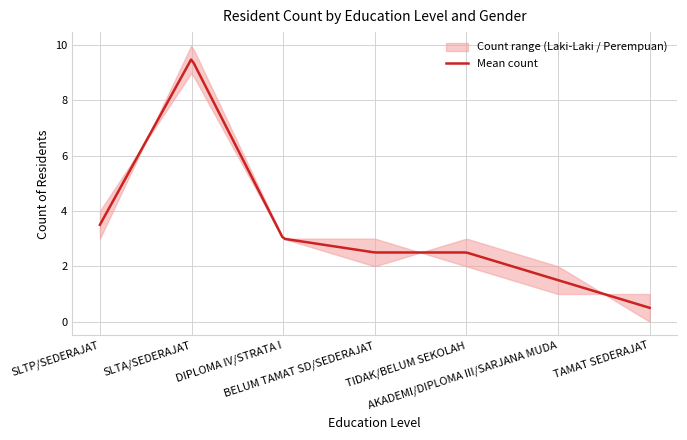

Where do Laki-Laki and Perempuan first cross each other?

SLTP/SEDERAJAT and SLTA/SEDERAJAT